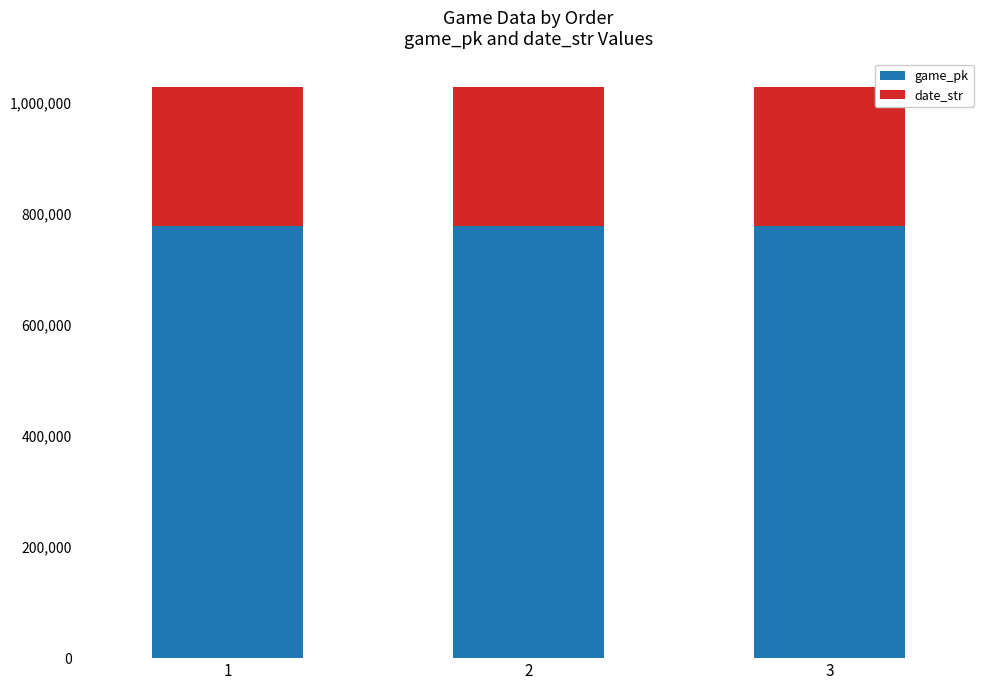

What is the sum of all game_pk values?

2333932